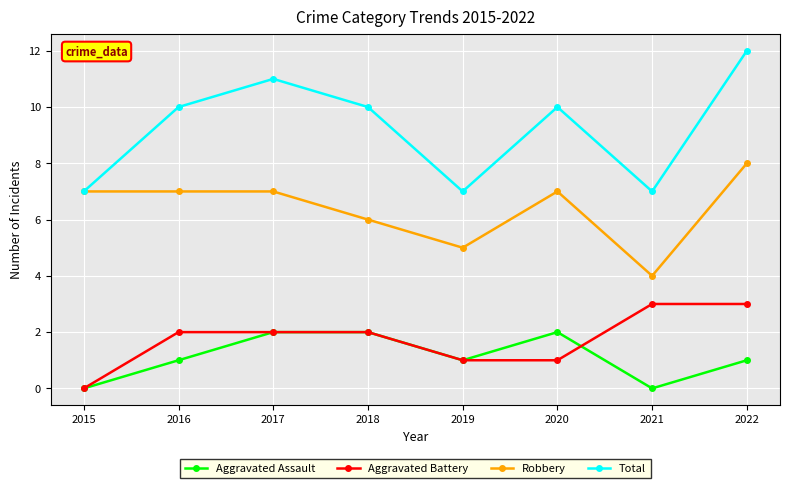

What is the maximum value shown in the chart?

12